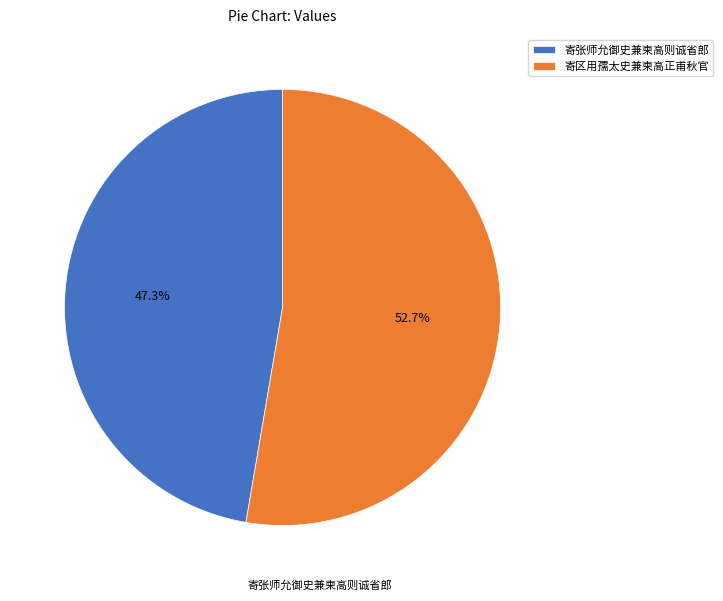

What is the ratio of the value at 寄区用孺太史兼柬高正甫秋官 to the value at 寄张师允御史兼柬高则诚省郎?

1.1